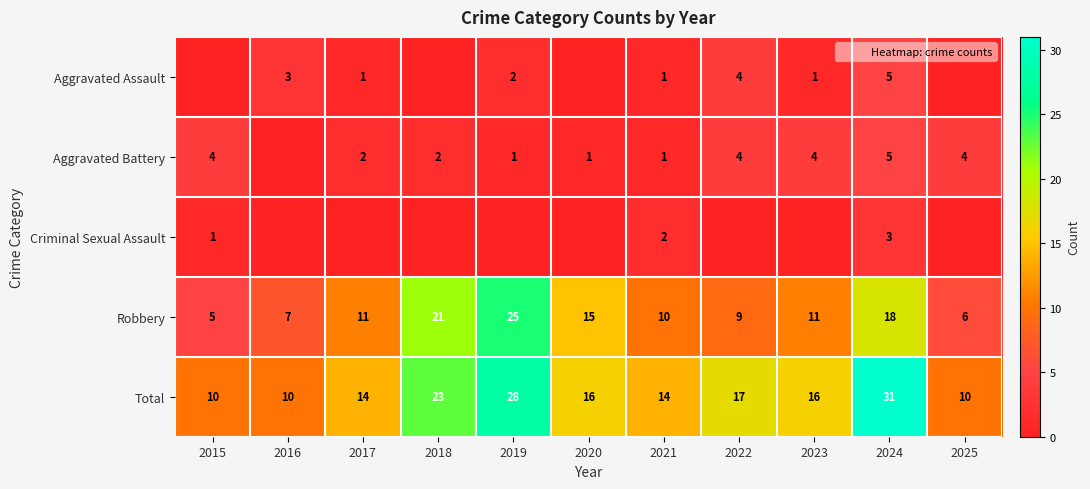

Which series has the largest total across all categories?

Total